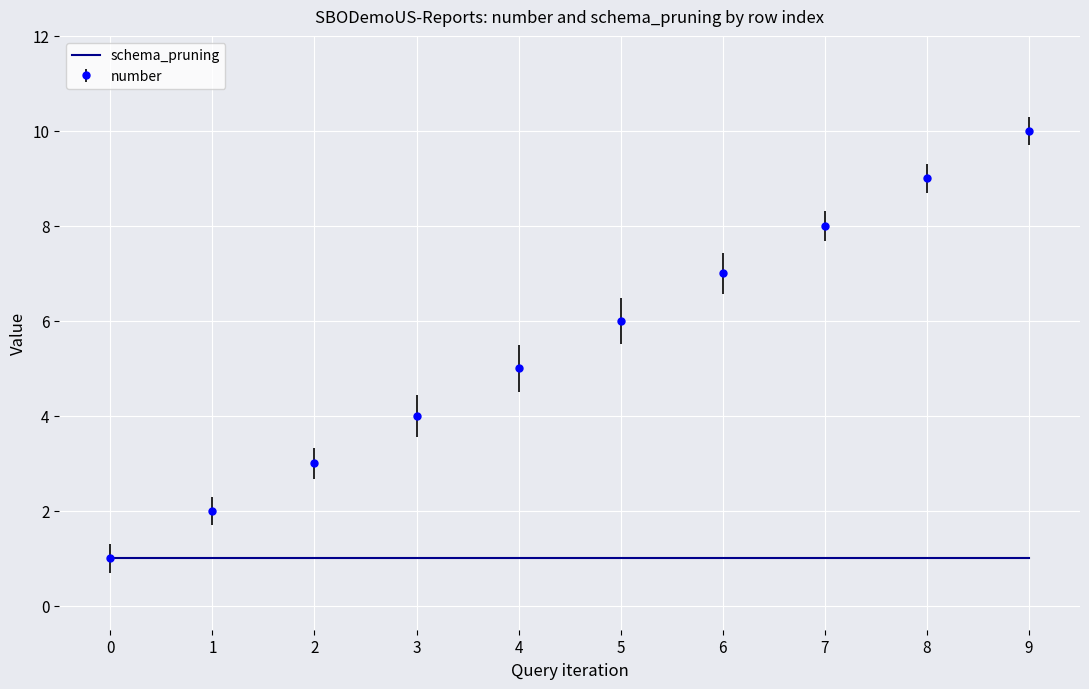

Rank the series by their average value, from highest to lowest.

number, schema_pruning